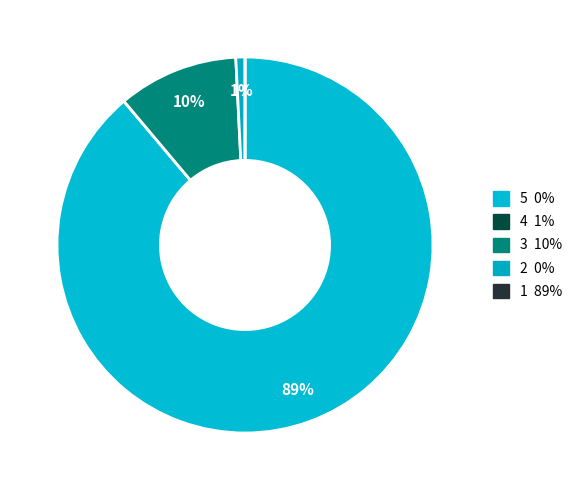

Count the number of slices in the pie.

5